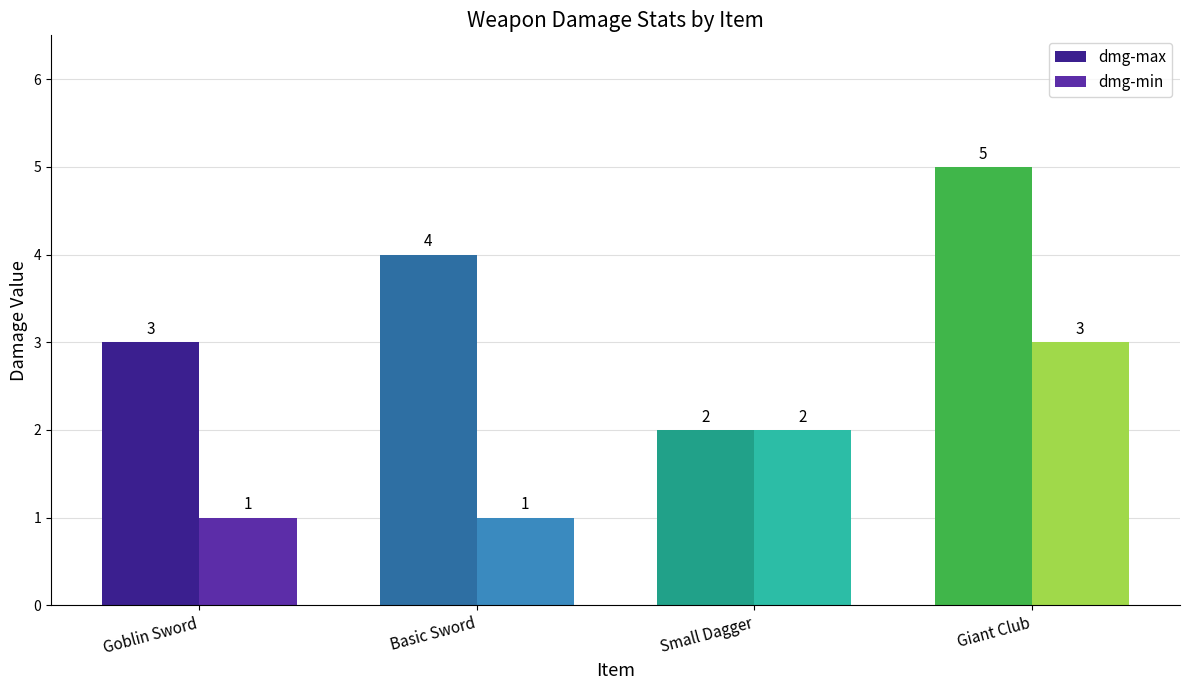

Which series has the largest total across all categories?

dmg-max